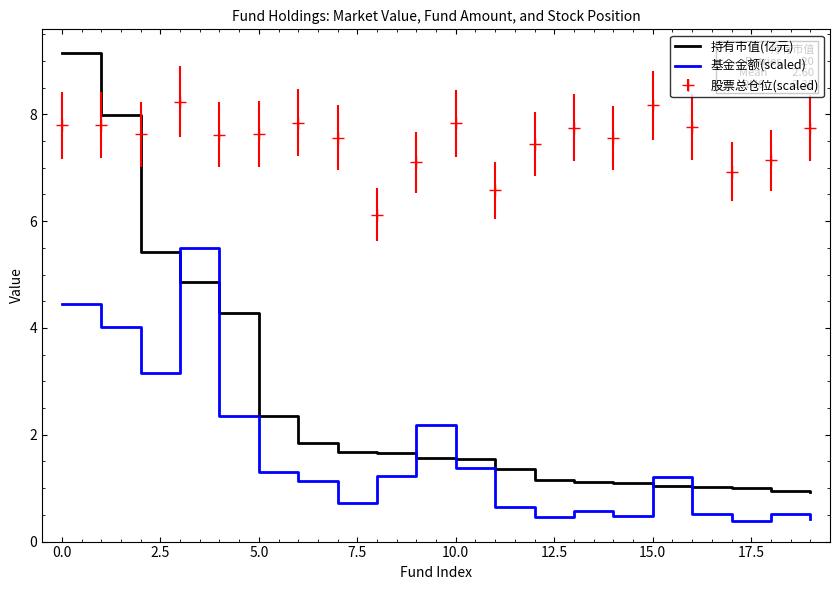

How many times do 持有市值(亿元) and 基金金额(scaled) cross each other?

6